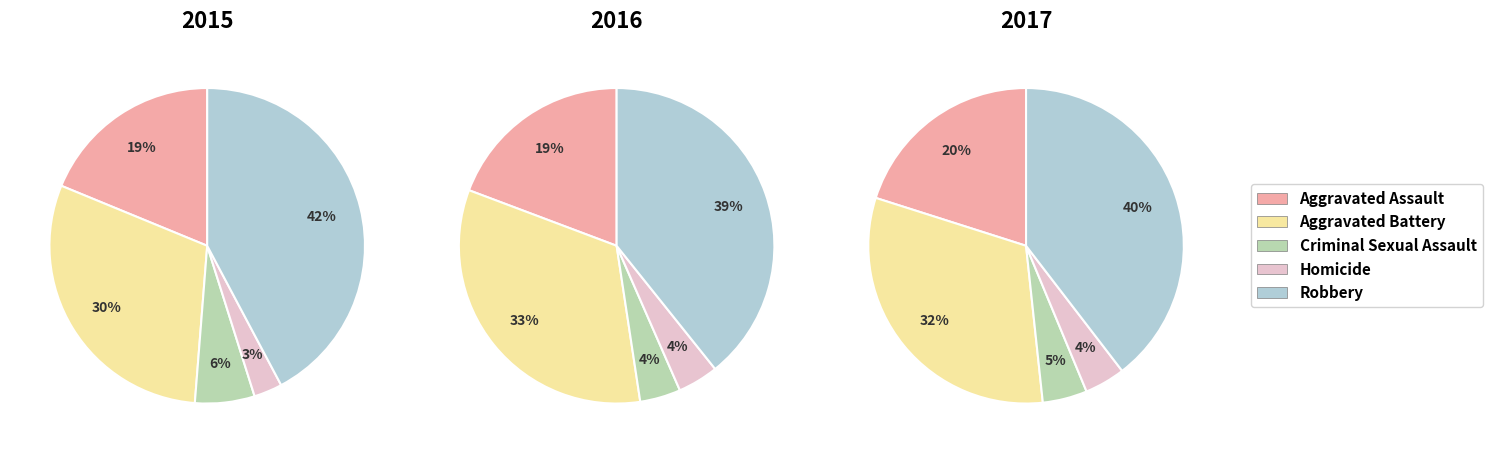

Does Criminal Sexual Assault represent more than half of the total?

No